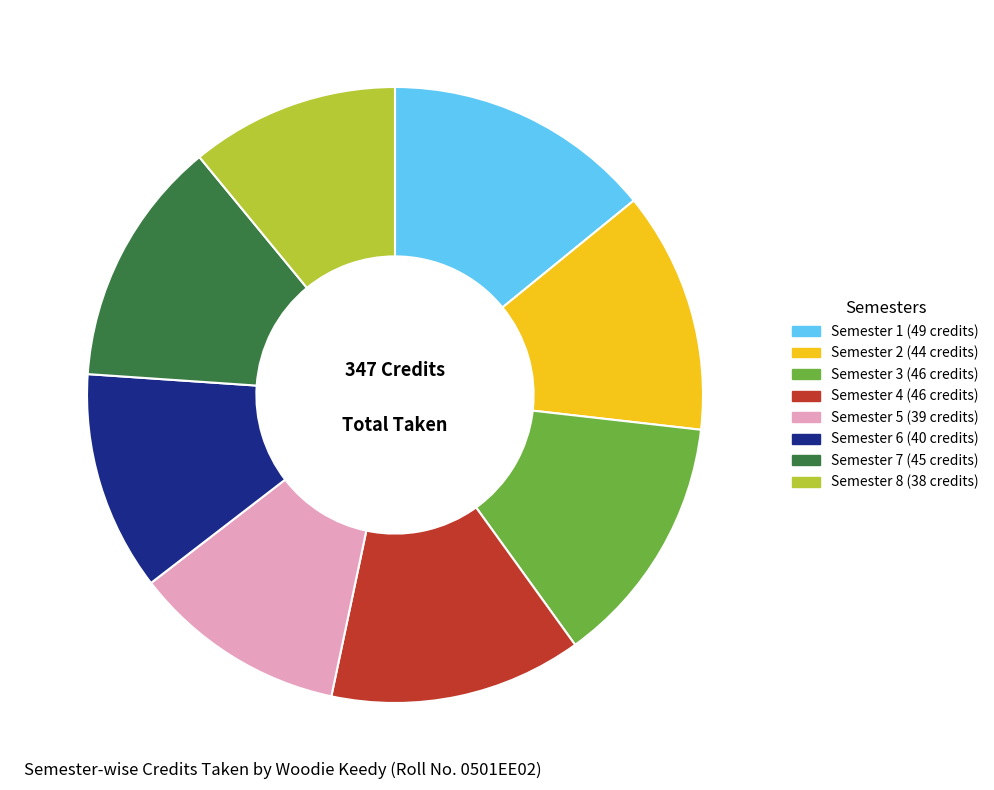

Do Semester 6 and Semester 4 together represent more than half of the pie?

No